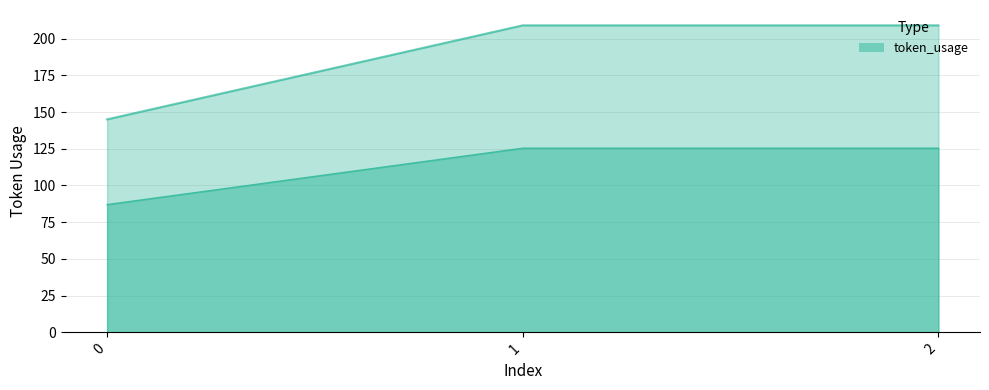

What is the greatest value displayed?

209